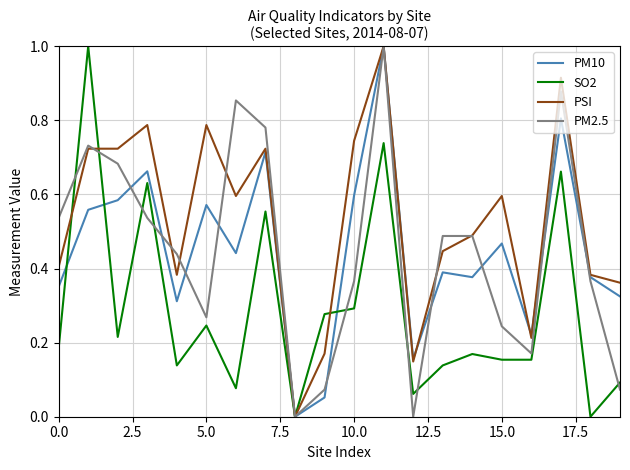

Which series has the largest total across all categories?

PSI